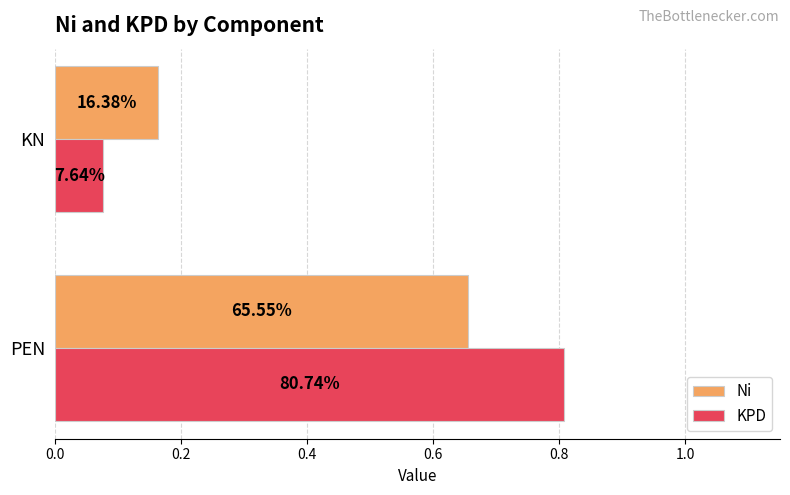

What are all the series names shown in the legend?

Ni, KPD